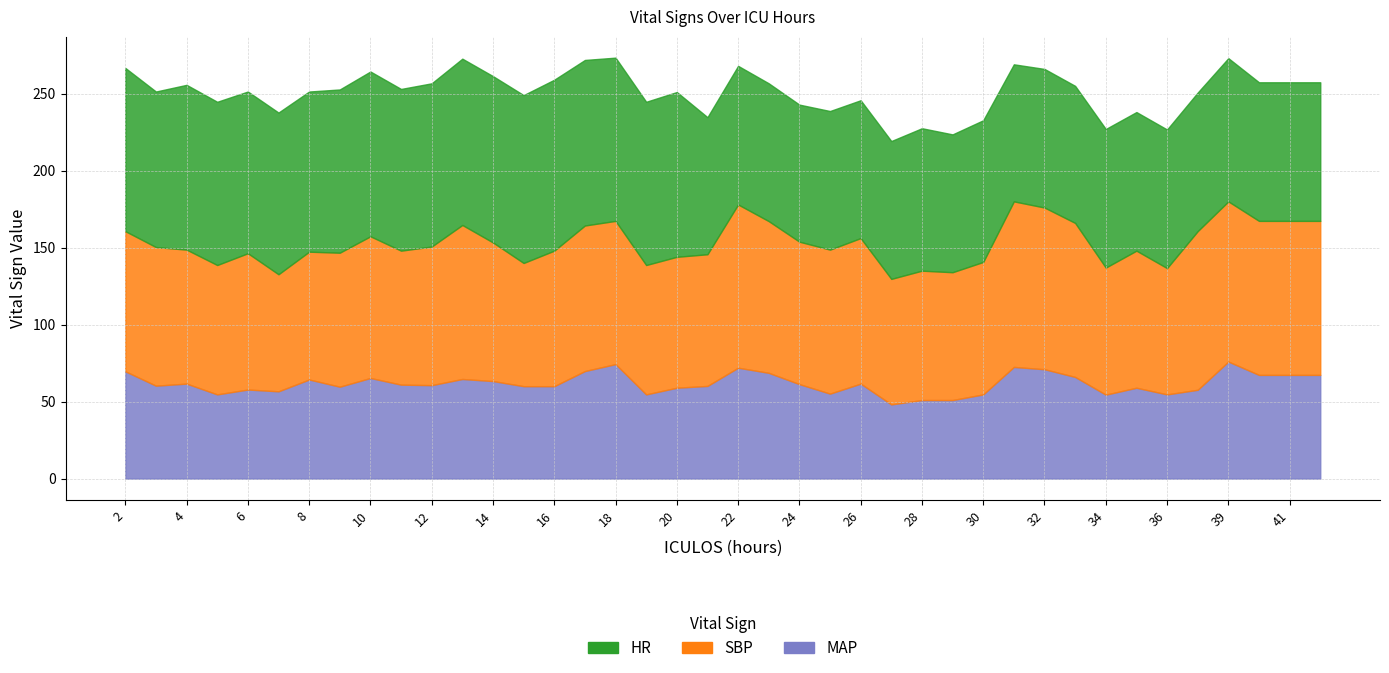

In SBP, how many points are lower than both neighbors (excluding endpoints)?

10